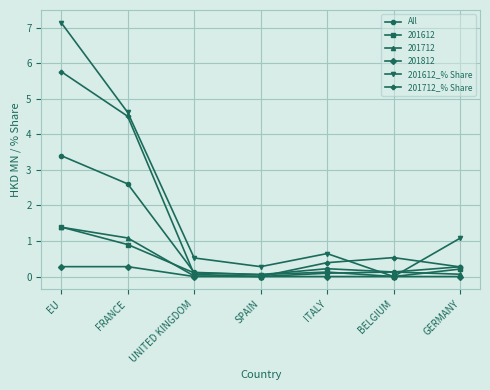

True or false: 201612_% Share has more than 0 interior local peaks.

True